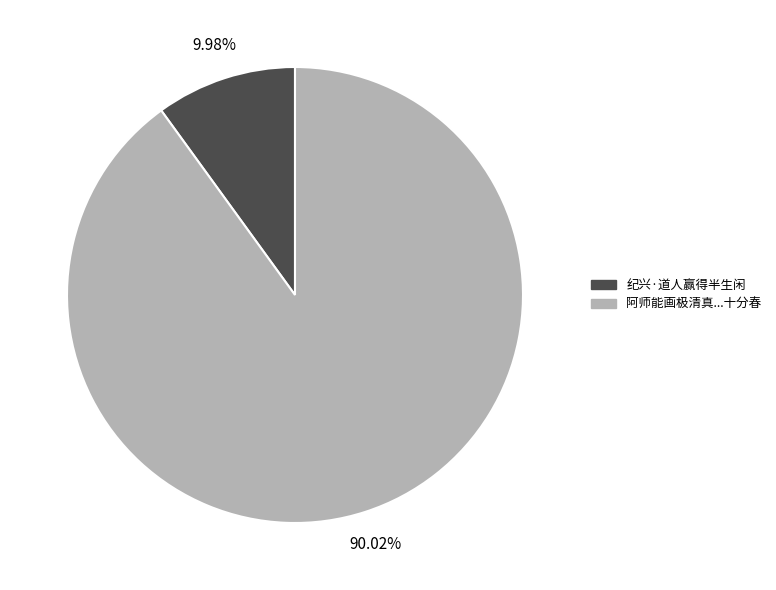

Does any single category account for the majority?

Yes